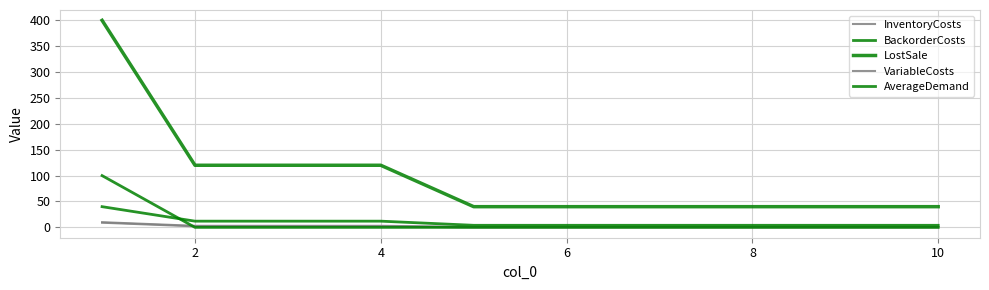

Does the chart have visible grid lines?

Yes